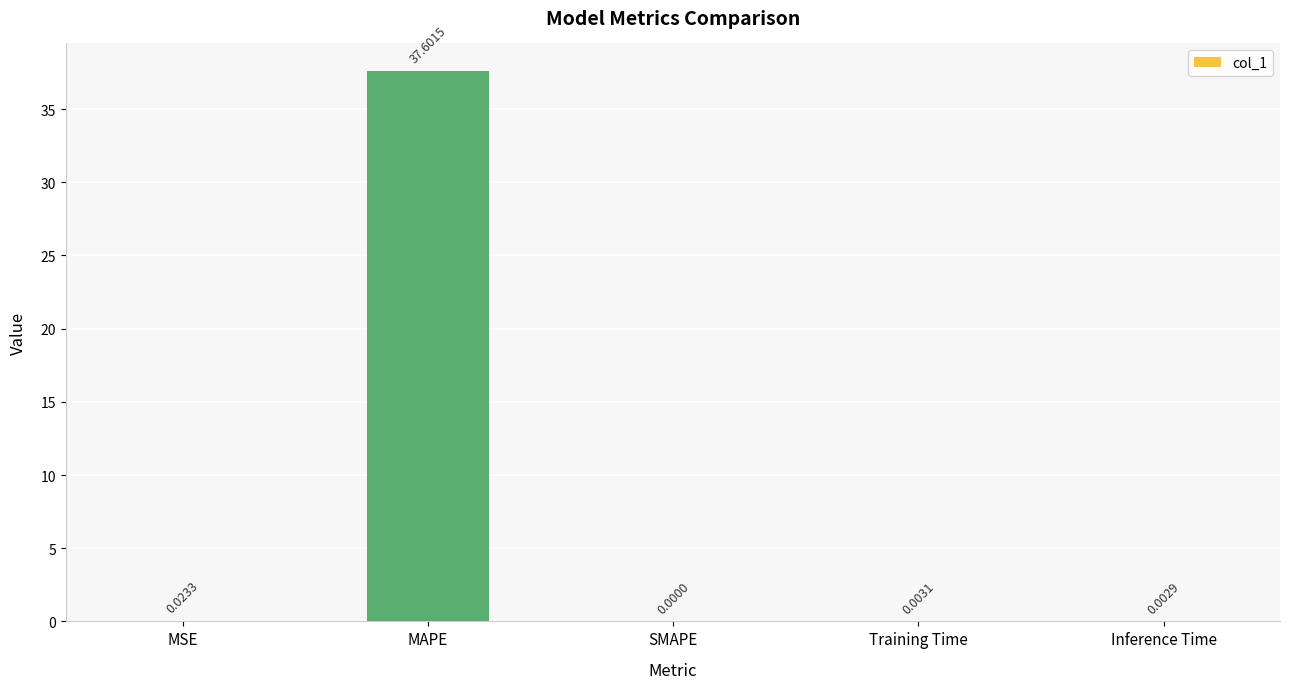

True or false: the data shows 0.0 at Training Time.

True